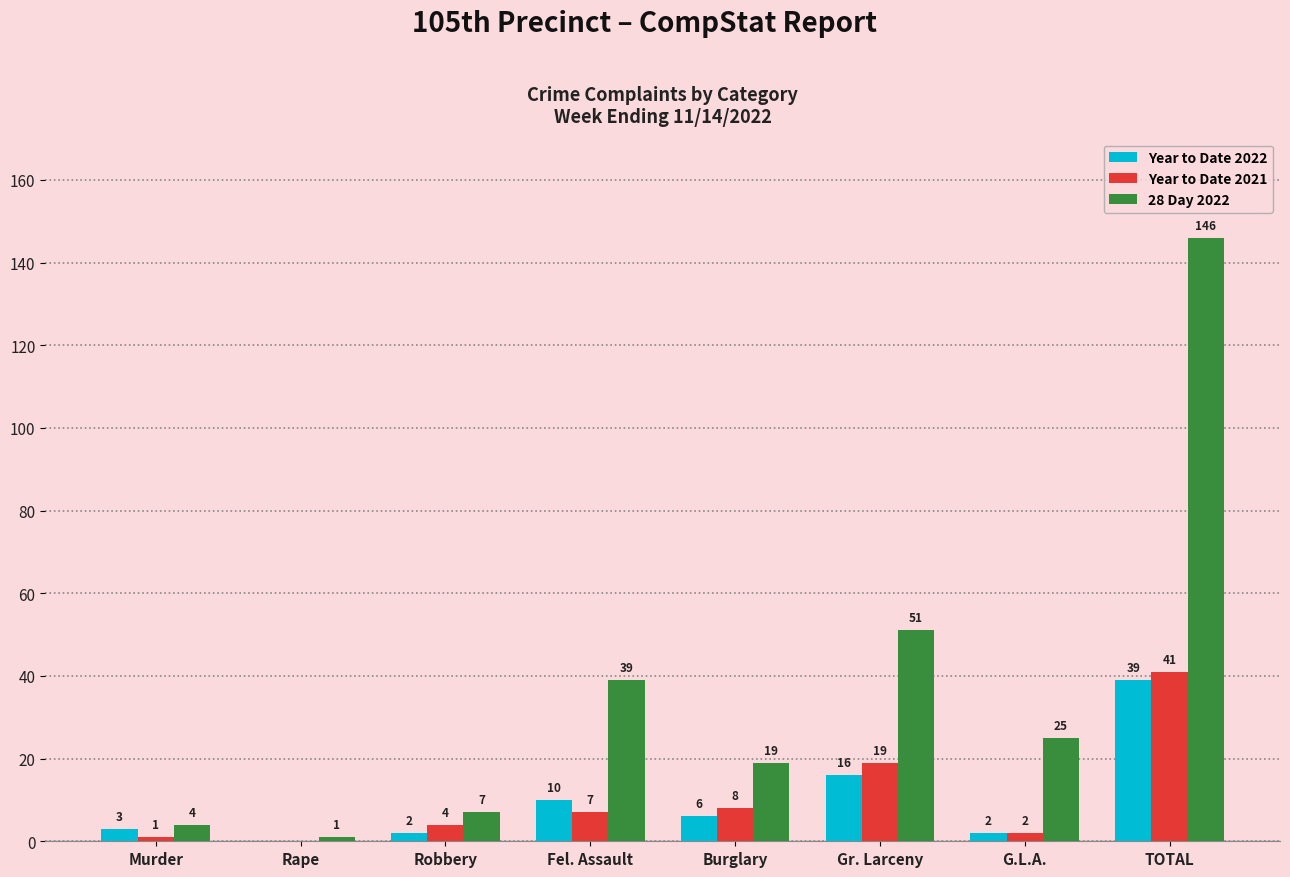

How many groups of bars are there?

8